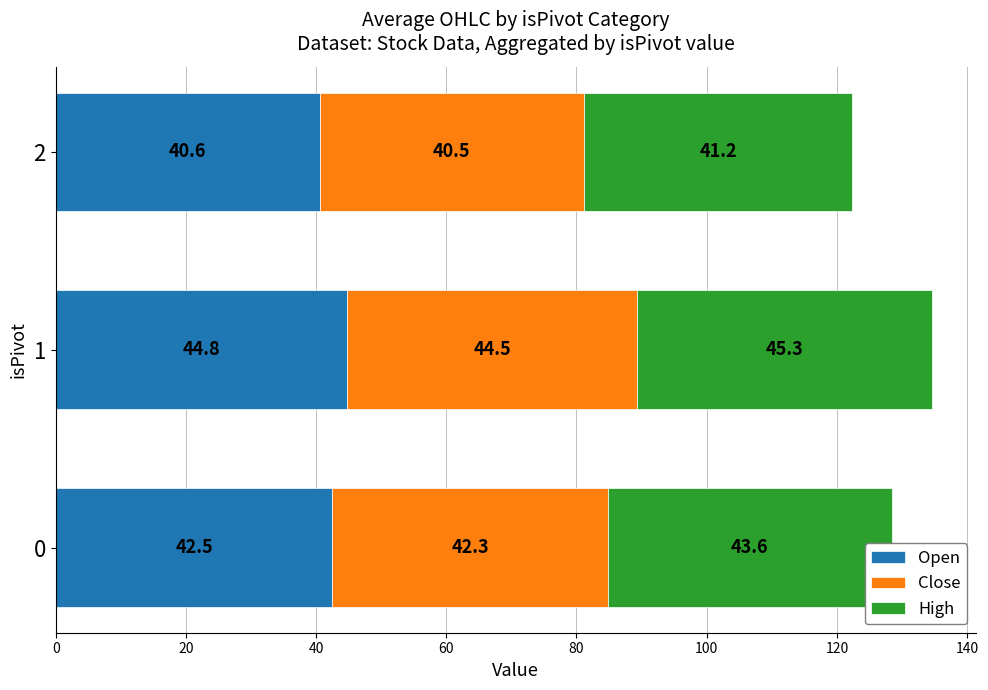

What are all the series names shown in the legend?

Open, Close, High